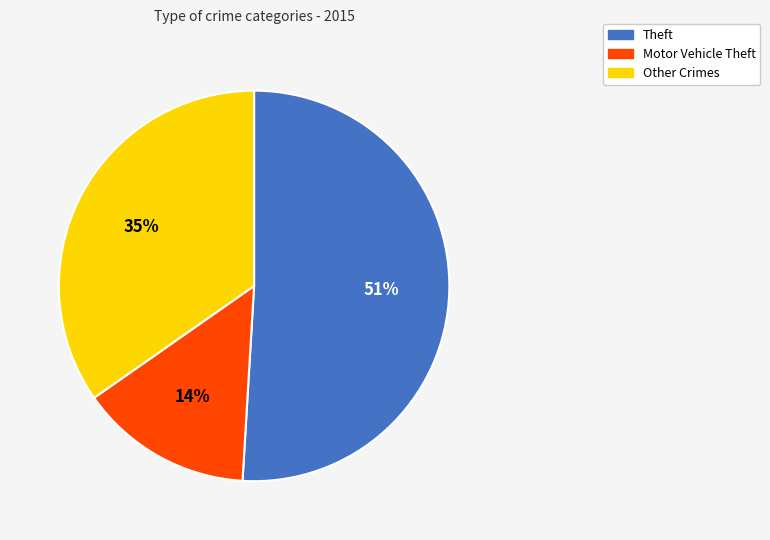

To the nearest percent, what is the average slice percentage?

33%